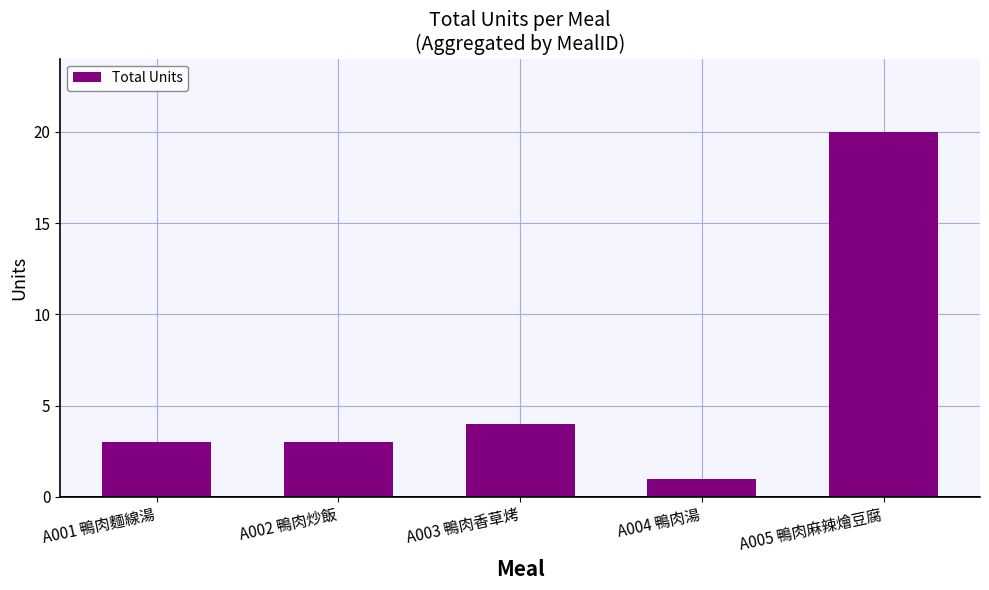

Reading left to right, transcribe all the data shown in this chart.

A001 鴨肉麵線湯=3	A002 鴨肉炒飯=3	A003 鴨肉香草烤=4	A004 鴨肉湯=1	A005 鴨肉麻辣燴豆腐=20